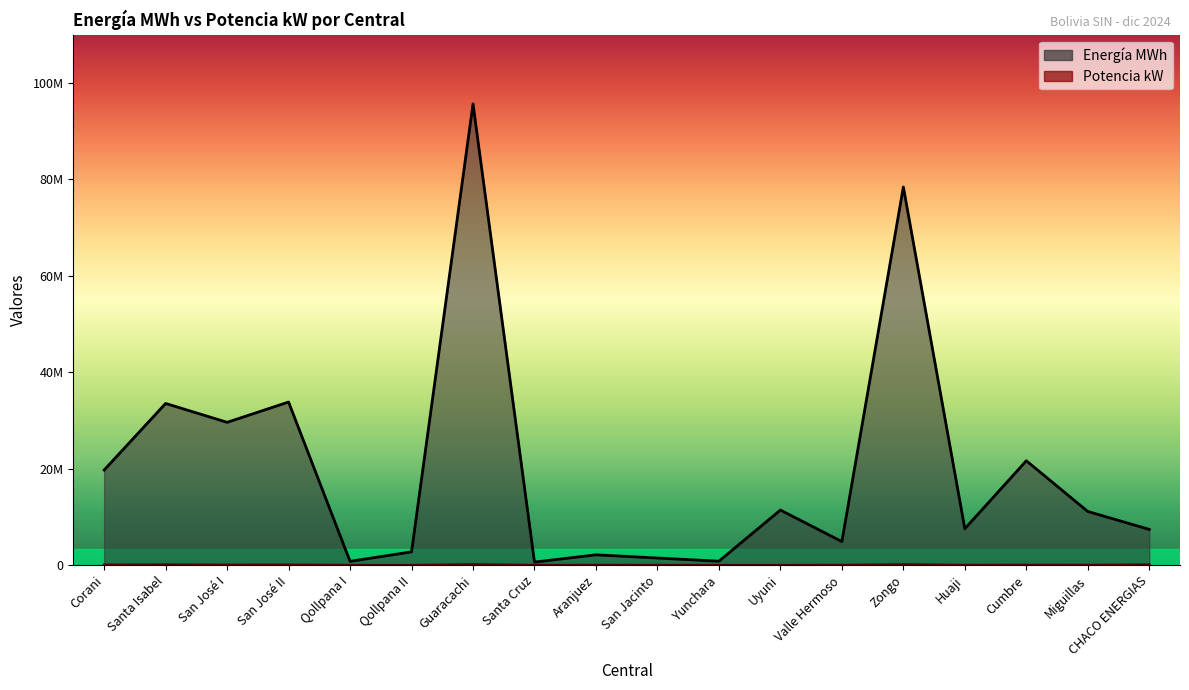

List the series in order of their peak value, highest first.

Energía MWh, Potencia kW